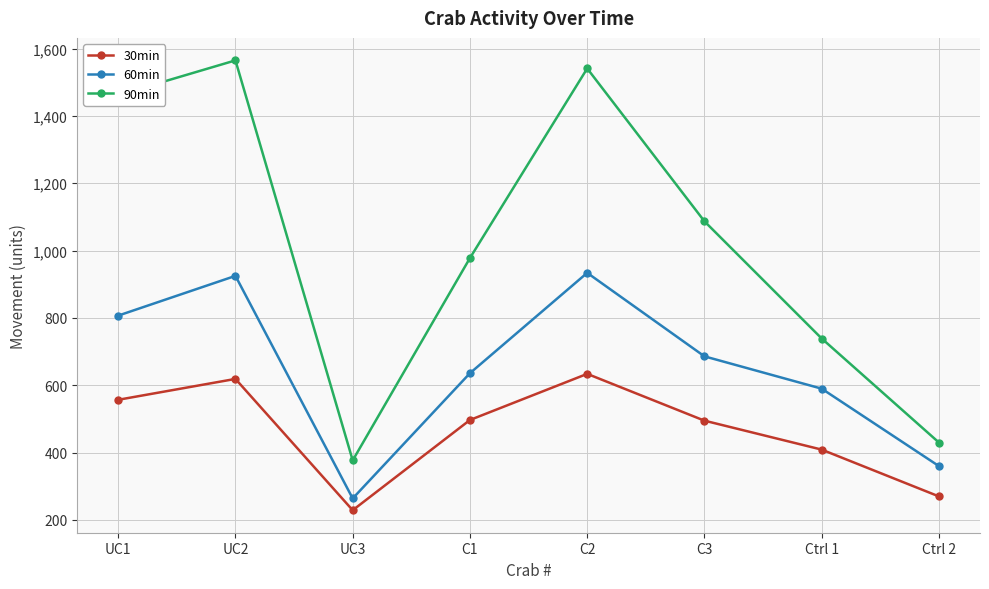

What is the greatest value displayed?

1565